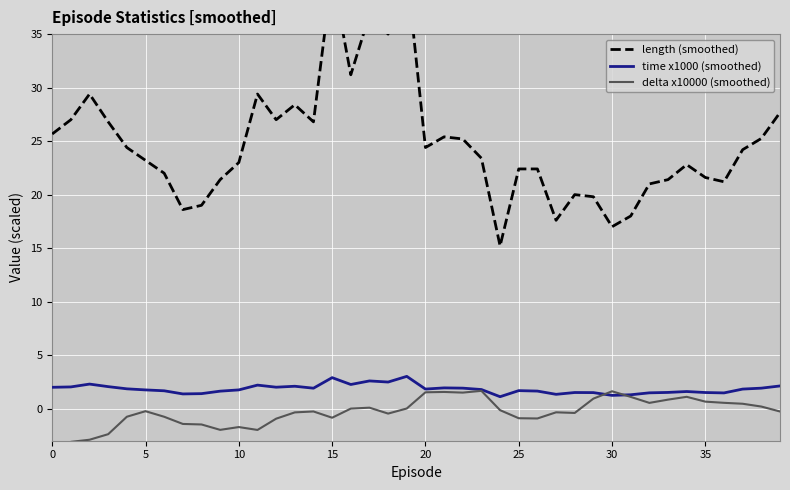

What is the label of the 10th point from the left?

9